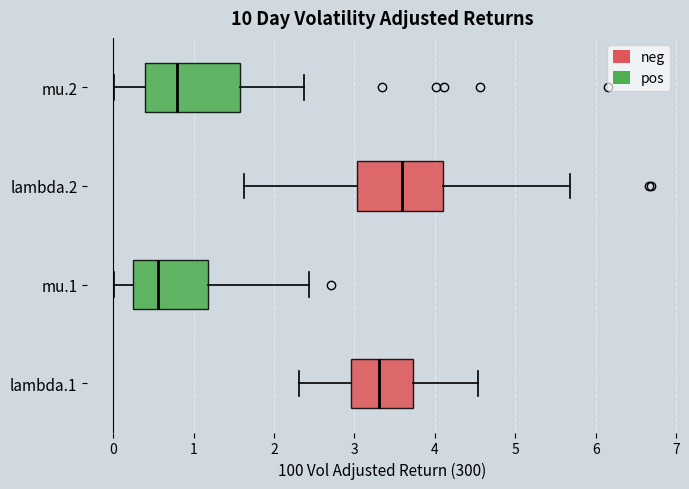

Which box has the furthest to the left median line?

mu.1